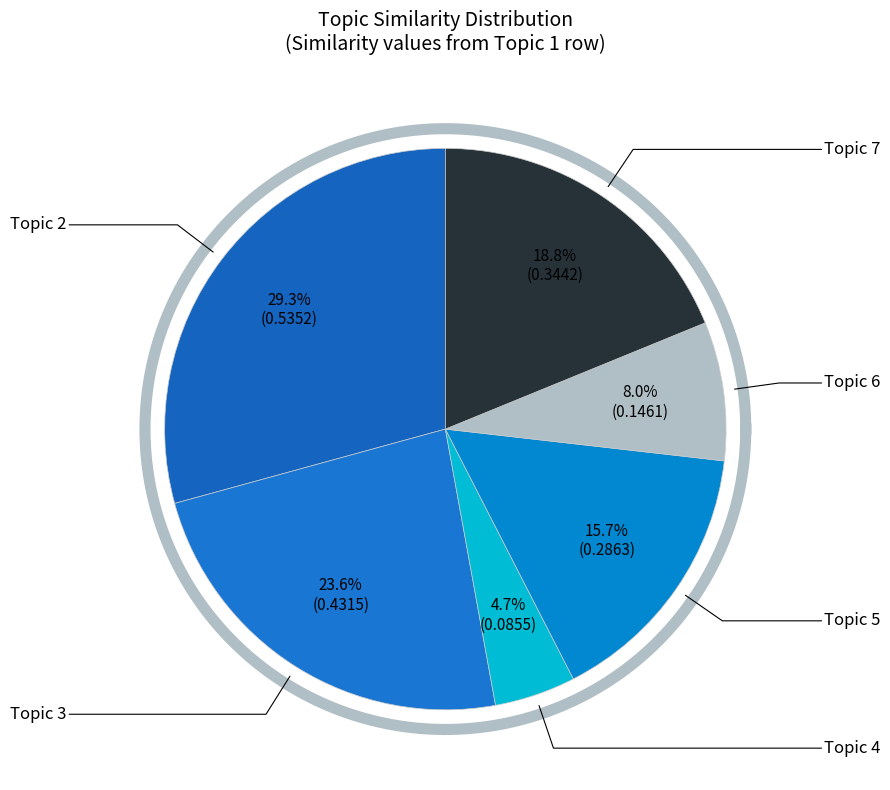

To the nearest percent, what percentage of the pie is Topic 7?

19%